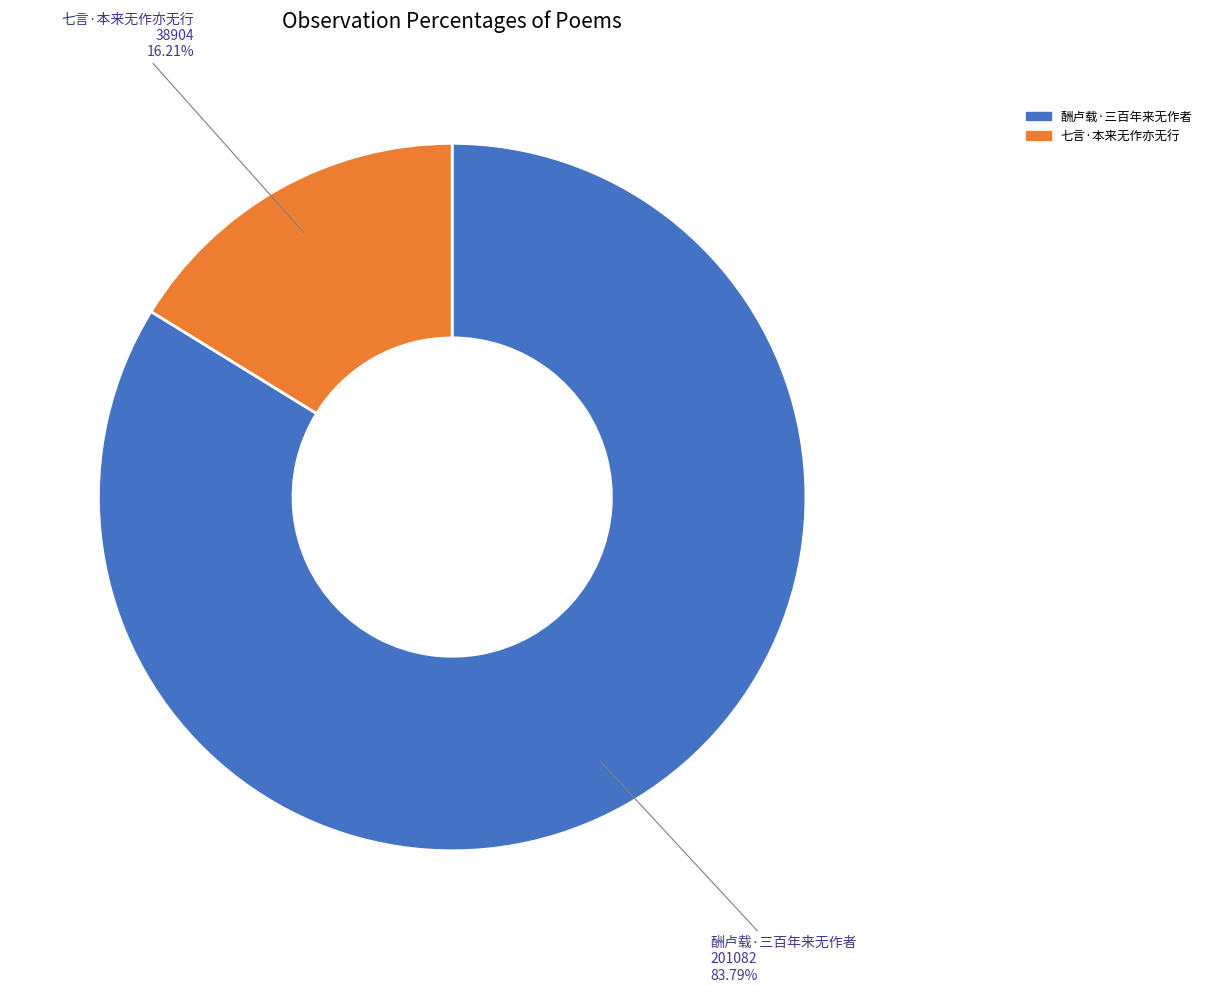

Count the number of slices in the pie.

2